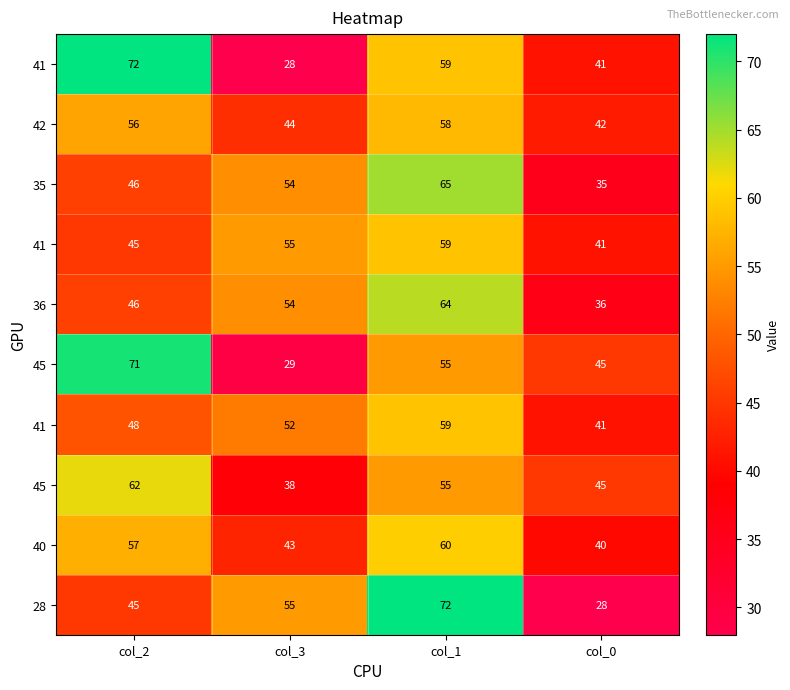

Count the number of categories in the chart.

4